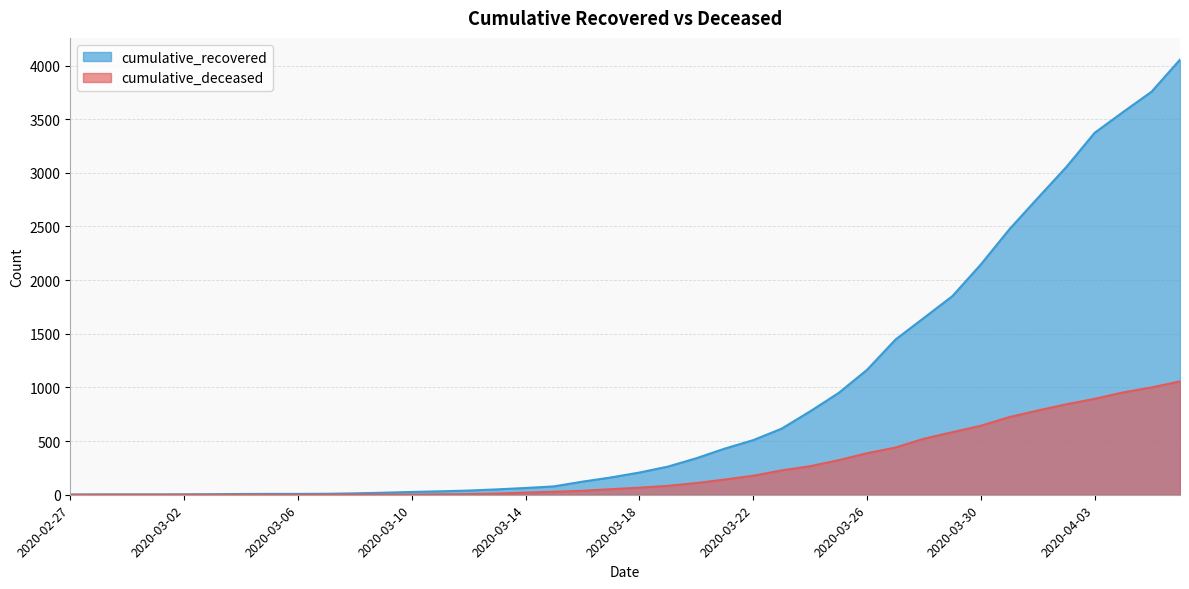

Is it true that cumulative_deceased equals 0 at 2020-03-06?

True